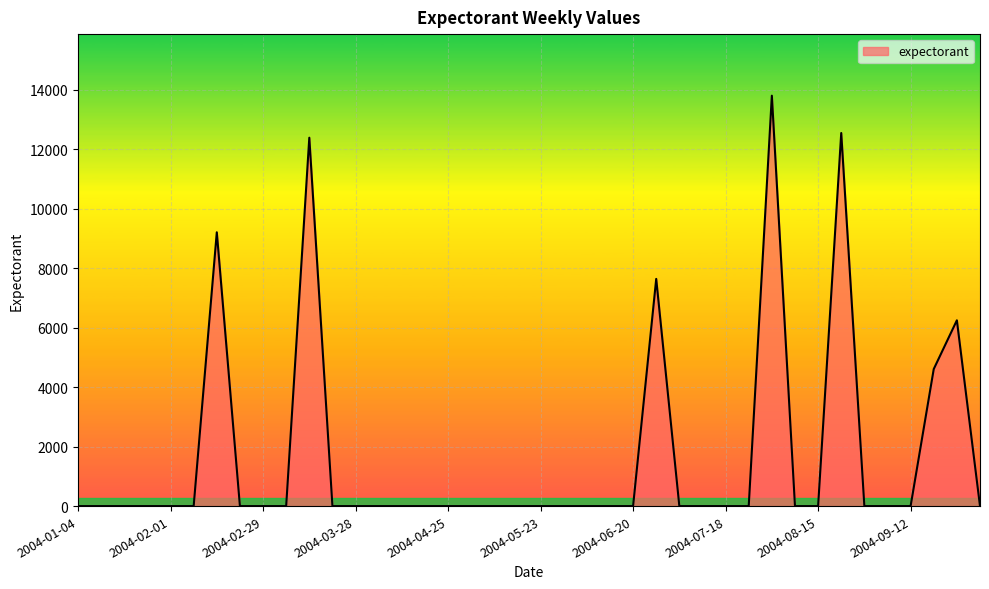

Does the chart have visible grid lines?

Yes